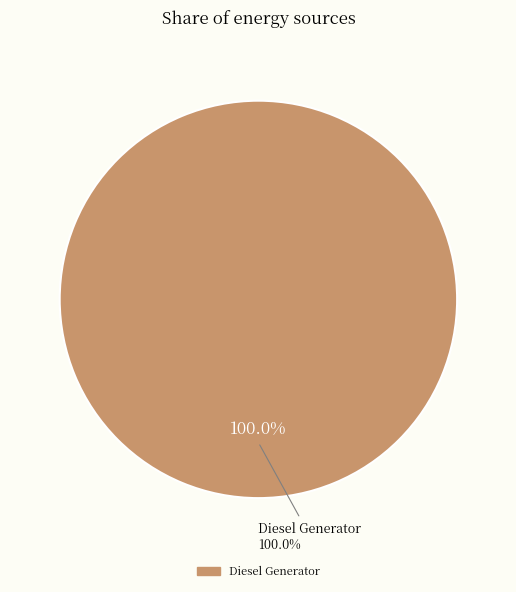

How much of the chart is everything except Owned Batteries?

100.0%